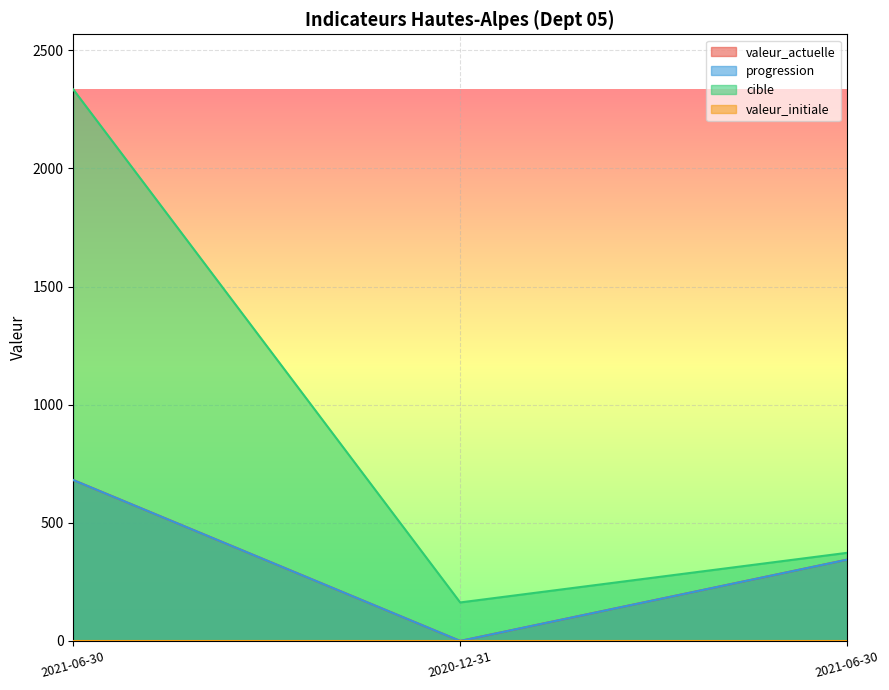

Is it true that progression equals 344 at 2021-06-30?

True